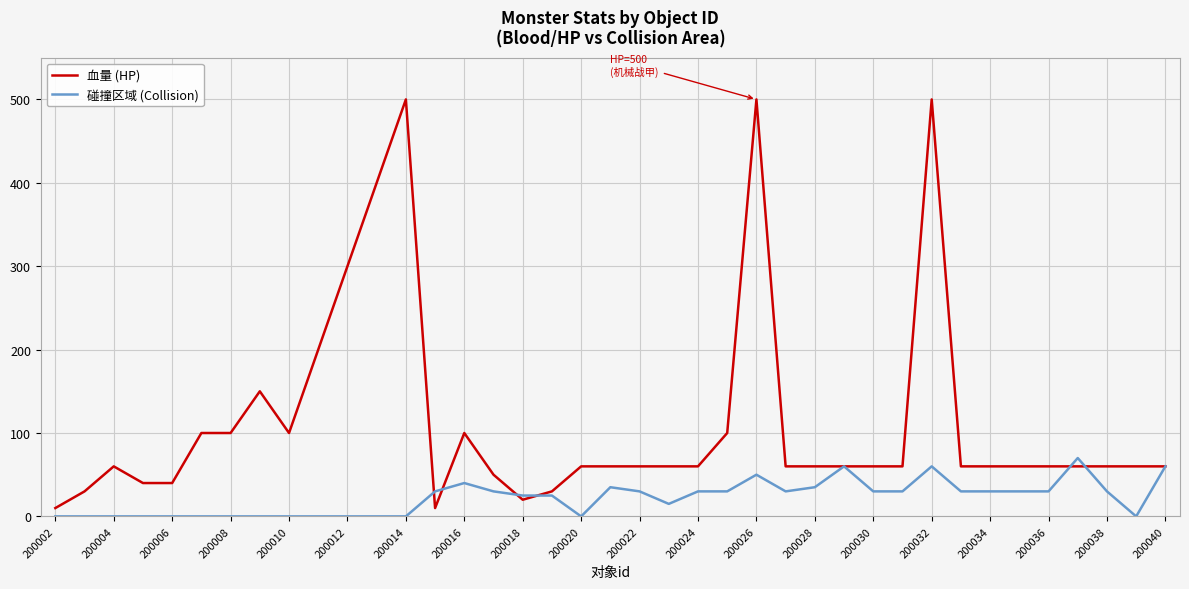

Which series has the largest total across all categories?

血量 (HP)